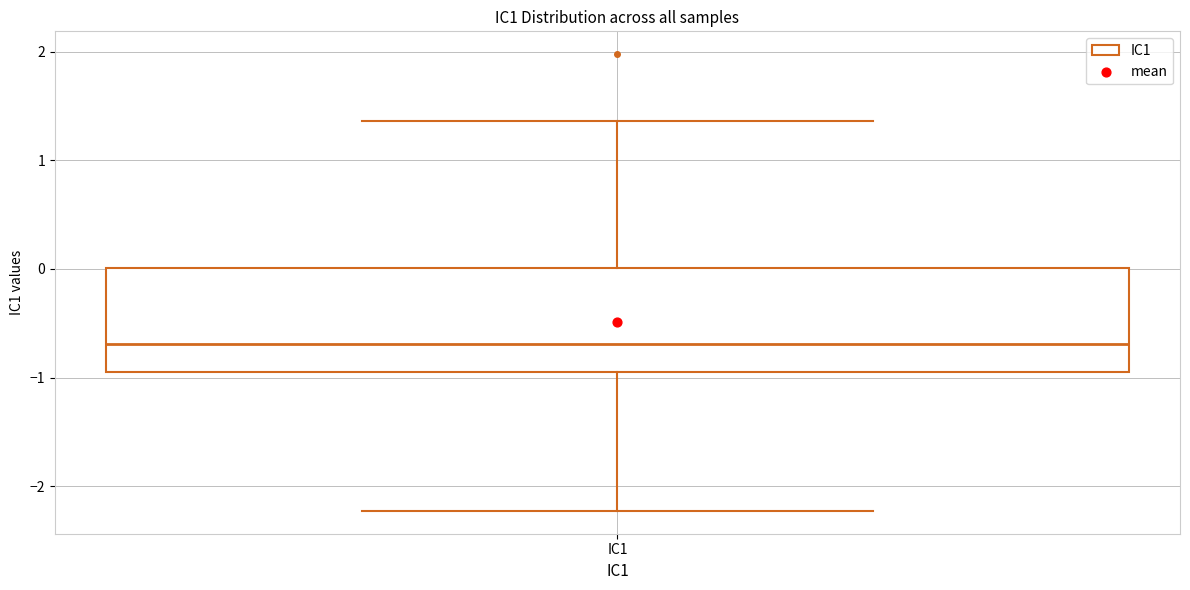

Read this box plot against the y-axis: the position of the median line, the range covered by the box, and the ends of both whiskers. The values are not printed on the chart, so give them approximately, as read against the axis.

median -0.7, box -0.9 to 0.0, whiskers -2.2 to 1.4